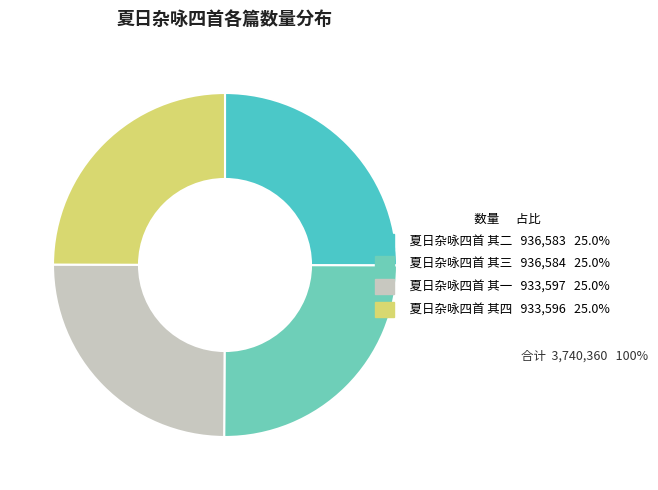

What percentage is the 夏日杂咏四首 其三 slice, to the nearest percent?

25%